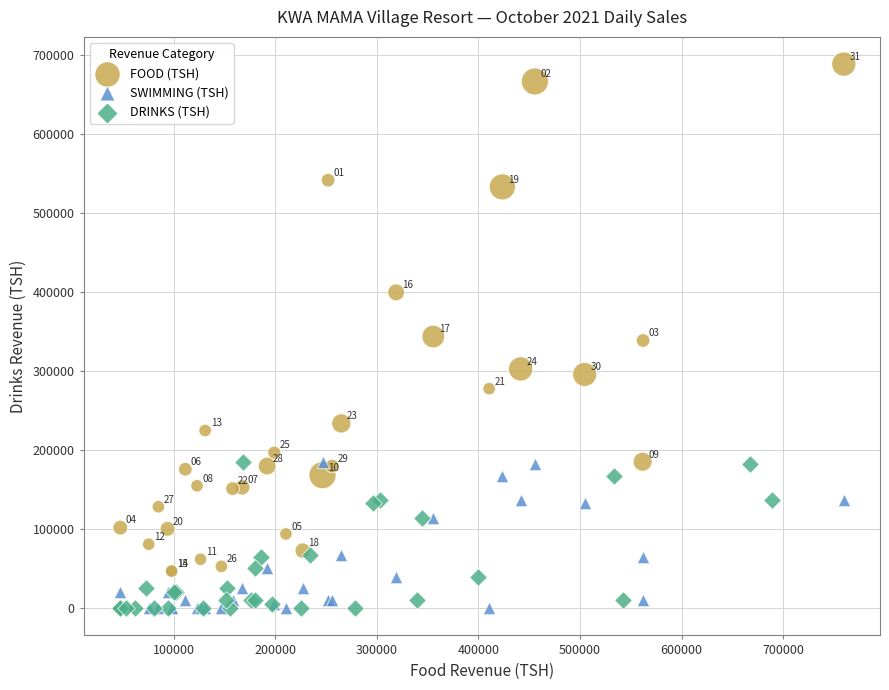

Which series has the widest spread of Y values?

FOOD (TSH)